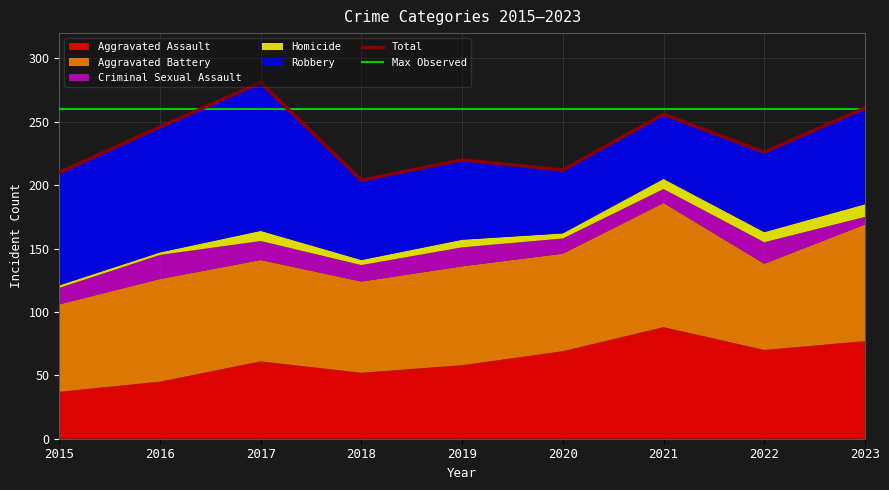

Does the chart display data point markers on the line(s)?

No